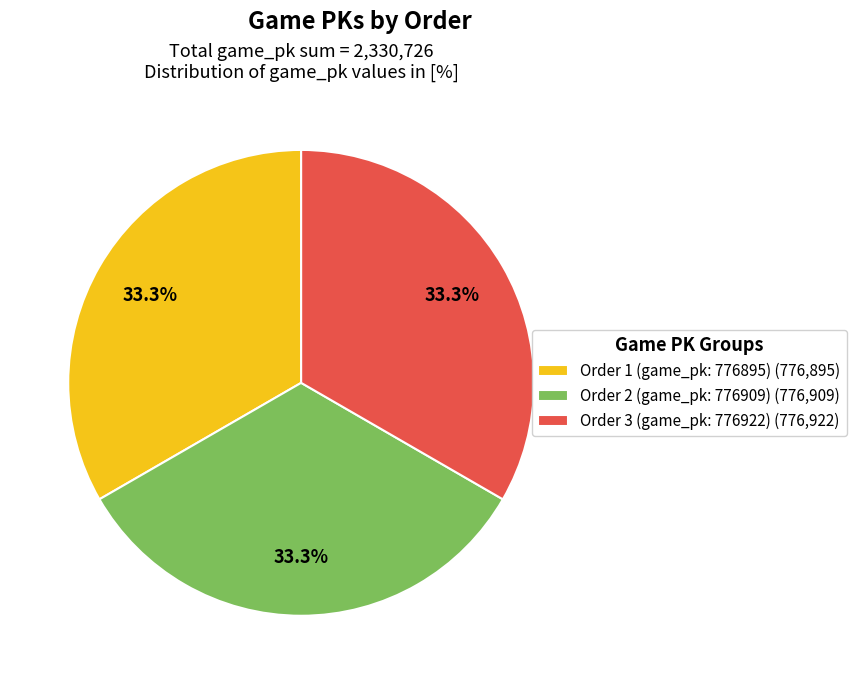

Is there any slice that represents more than half of the pie?

No